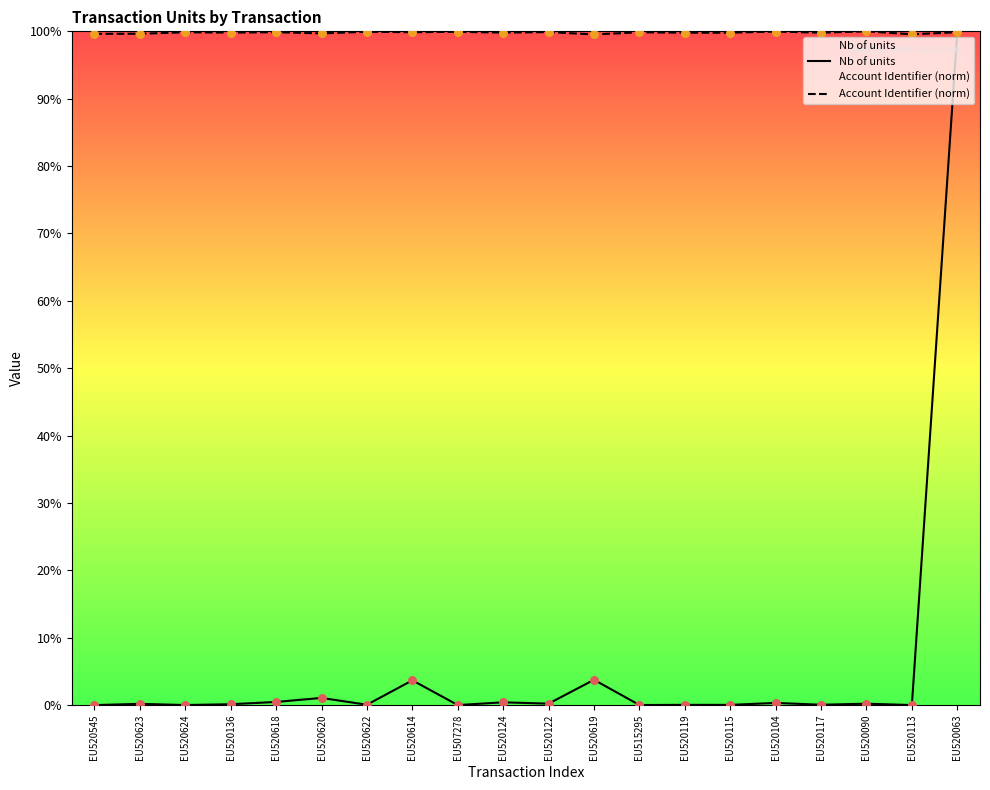

Which series has the widest spread of Y values?

Nb of units